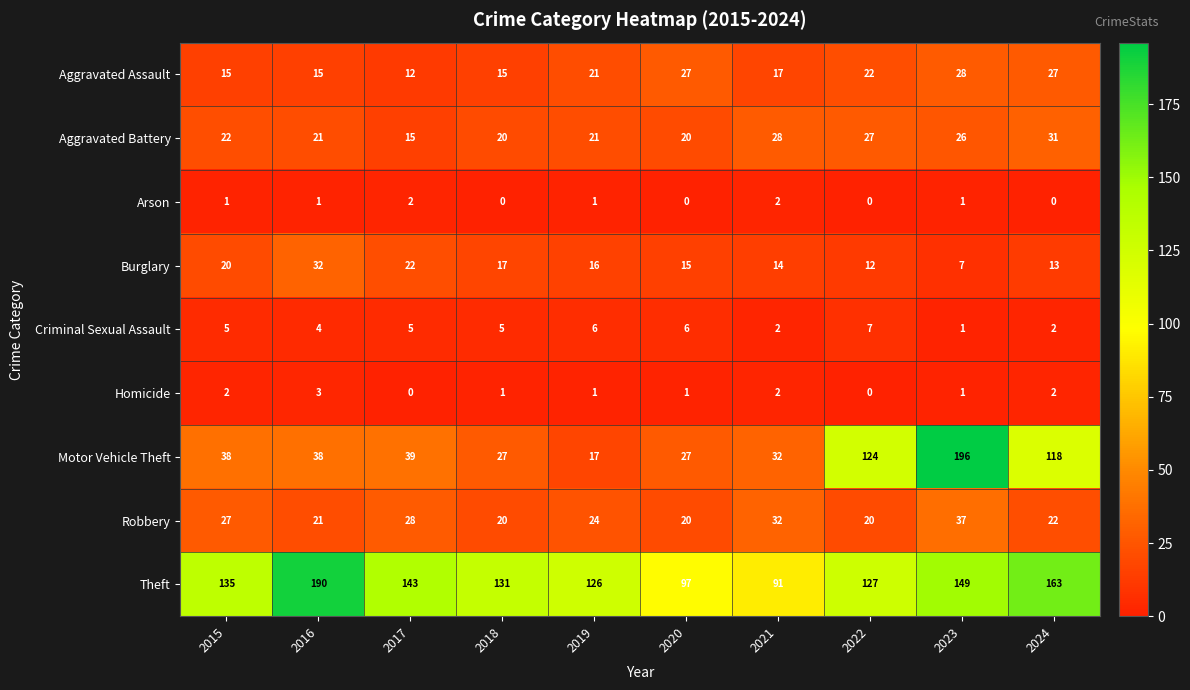

Which series has the largest range (max minus min)?

Motor Vehicle Theft